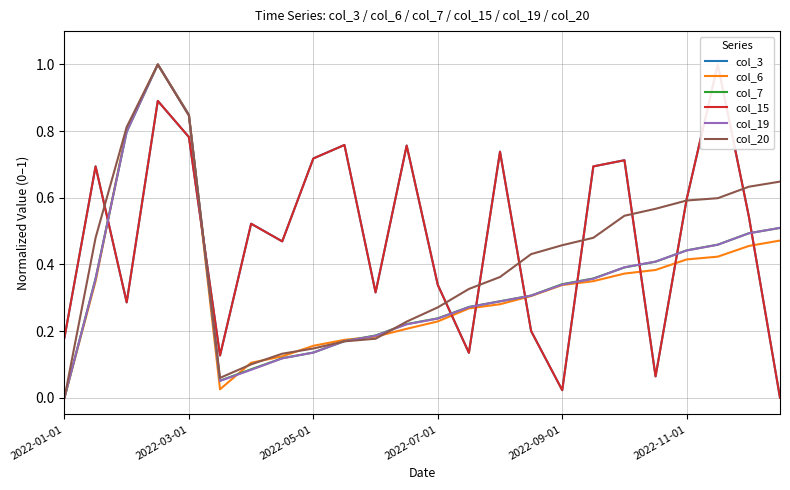

What is the average value of the col_19 series?

0.4